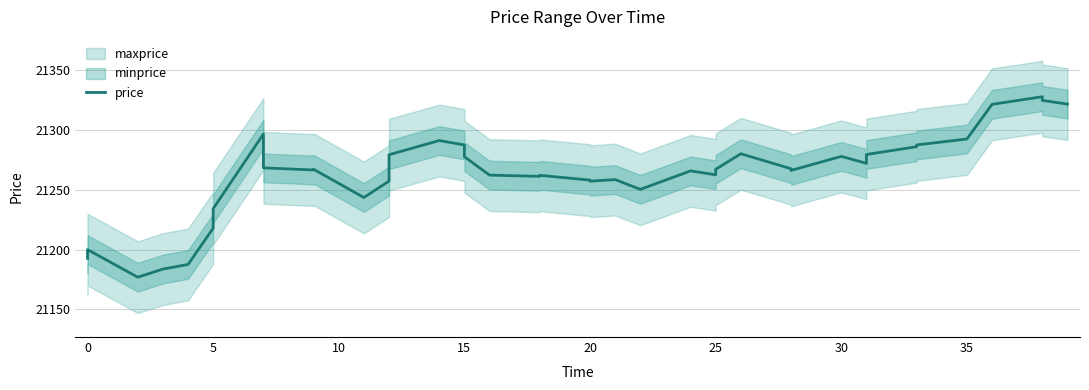

What is the difference between the second highest and second lowest values?

140.9